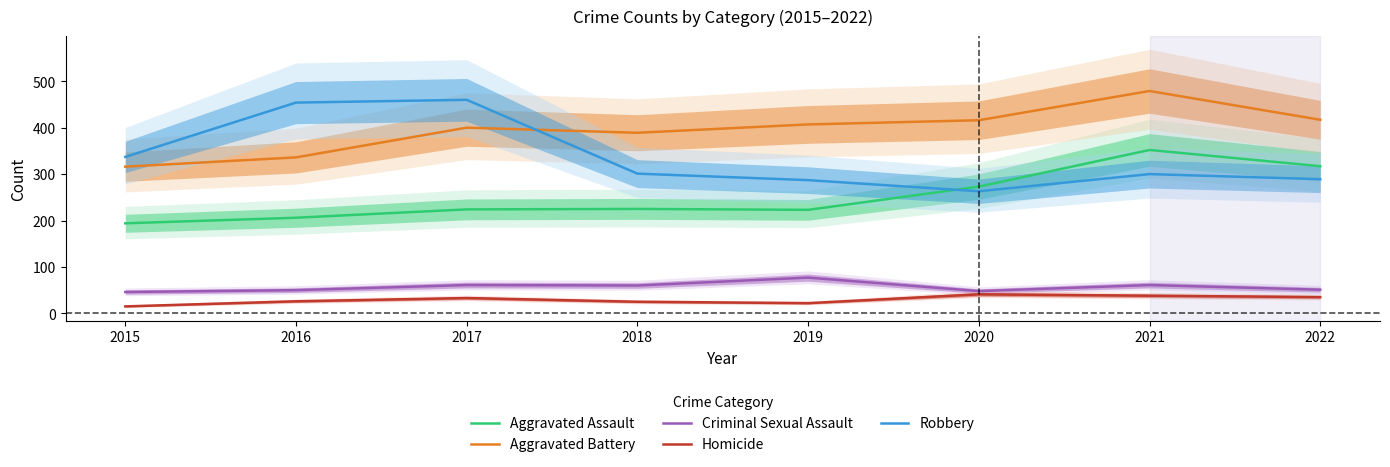

Which series has the largest total across all categories?

Aggravated Battery